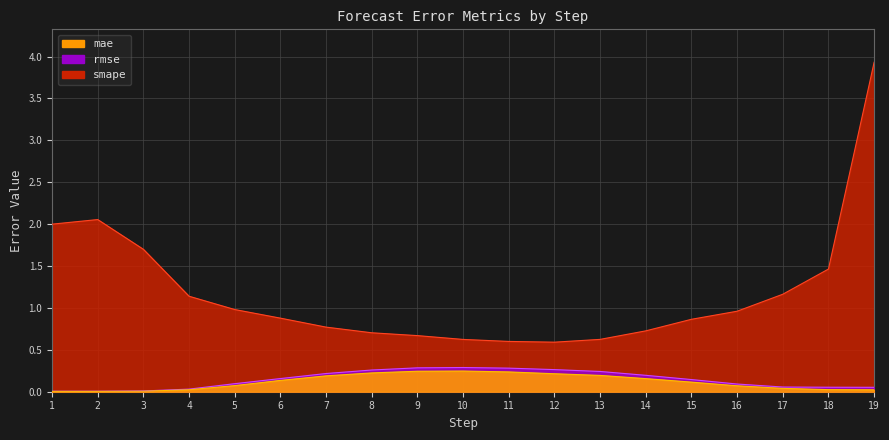

Rank the series by their maximum value, from highest to lowest.

smape, rmse, mae